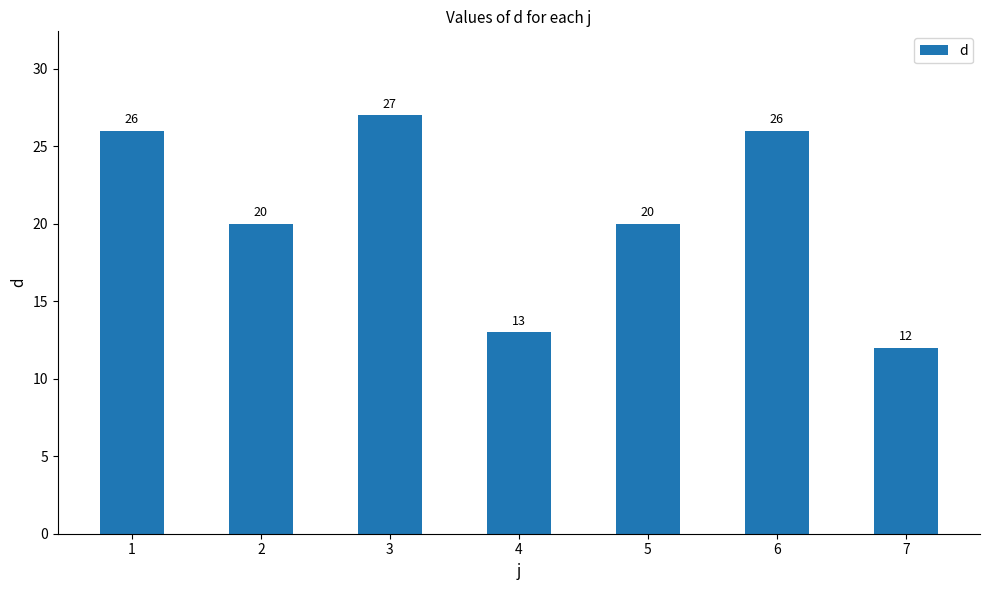

How many series are shown in this chart?

1